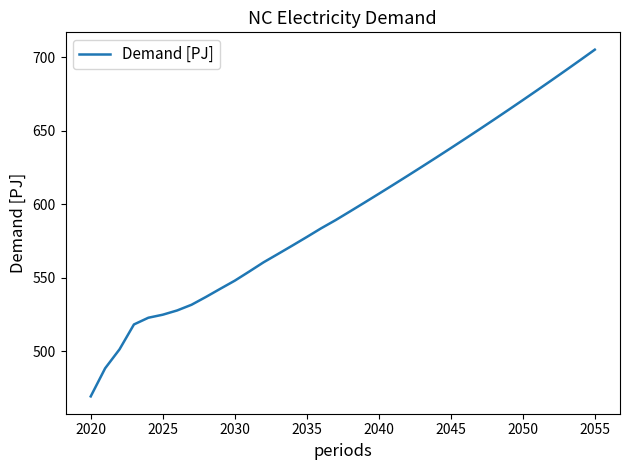

True or false: there are more than 1 points higher than both neighbors.

False